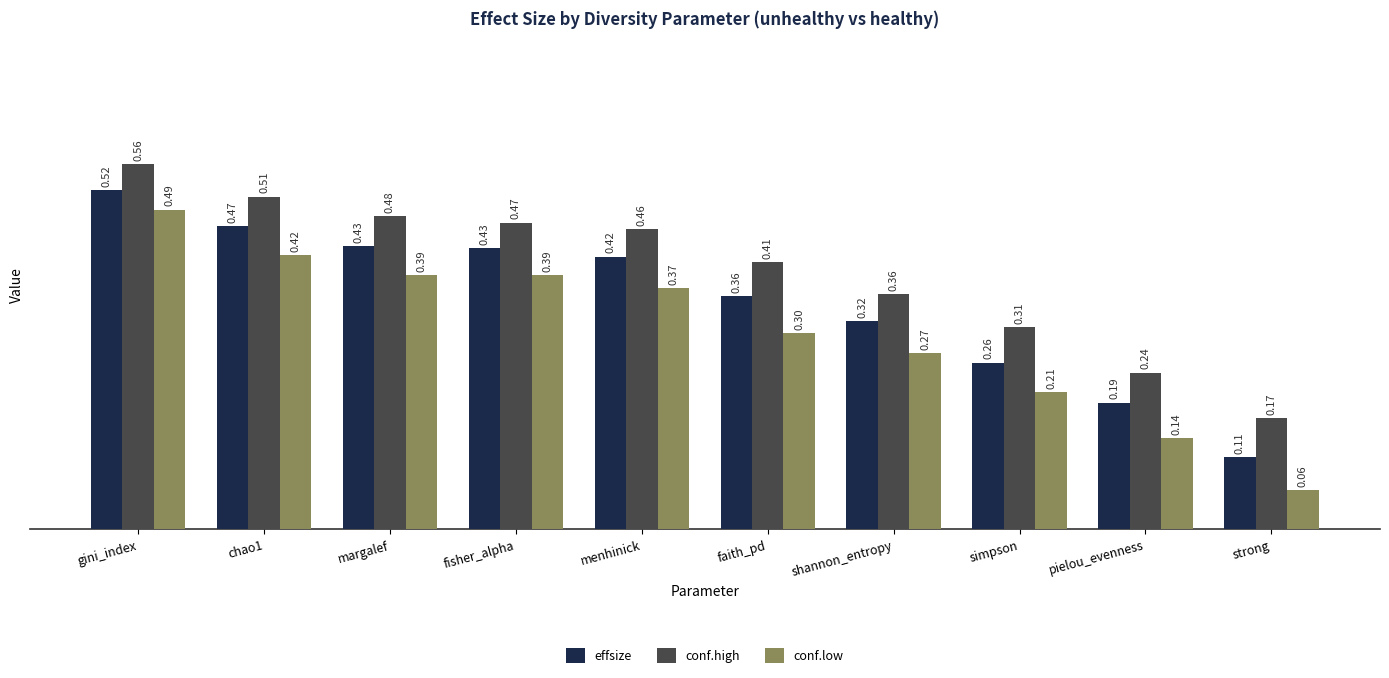

At which category does the chart reach its minimum across all series?

strong